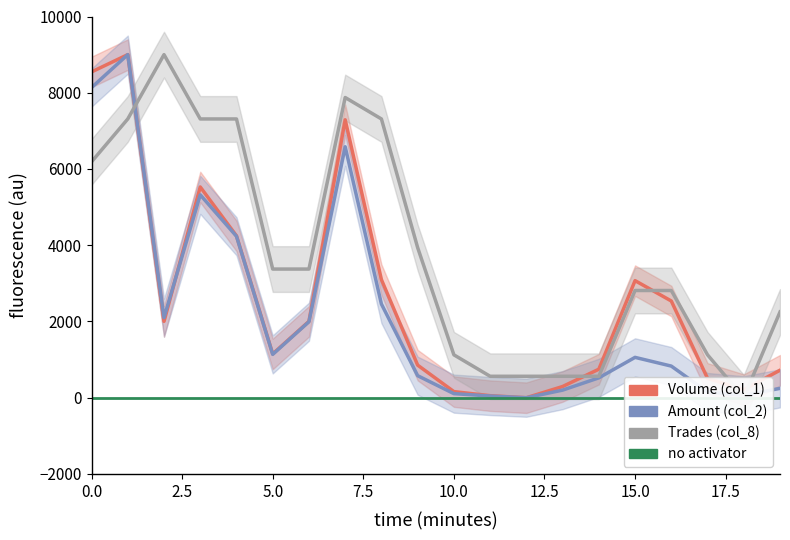

The value of Amount (col_2) at 20.0 is 3733.3. True or false?

False